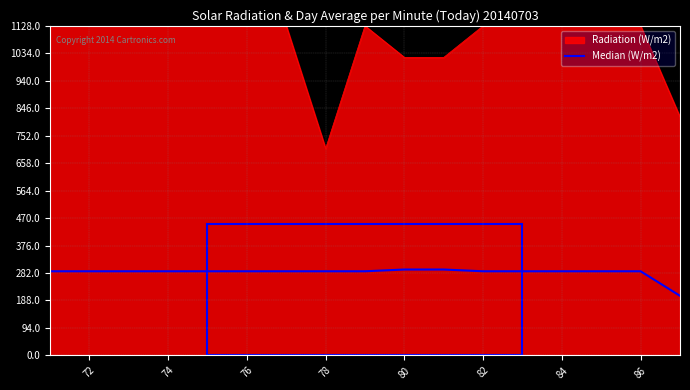

Does the chart have visible grid lines?

Yes